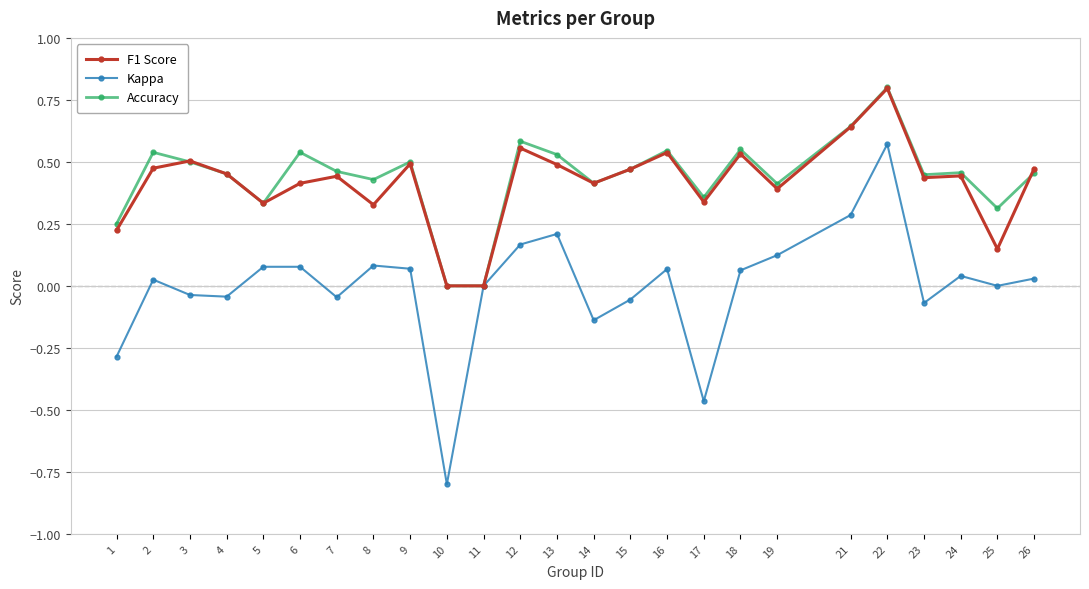

Which series changed the most between 1 and 26?

Kappa